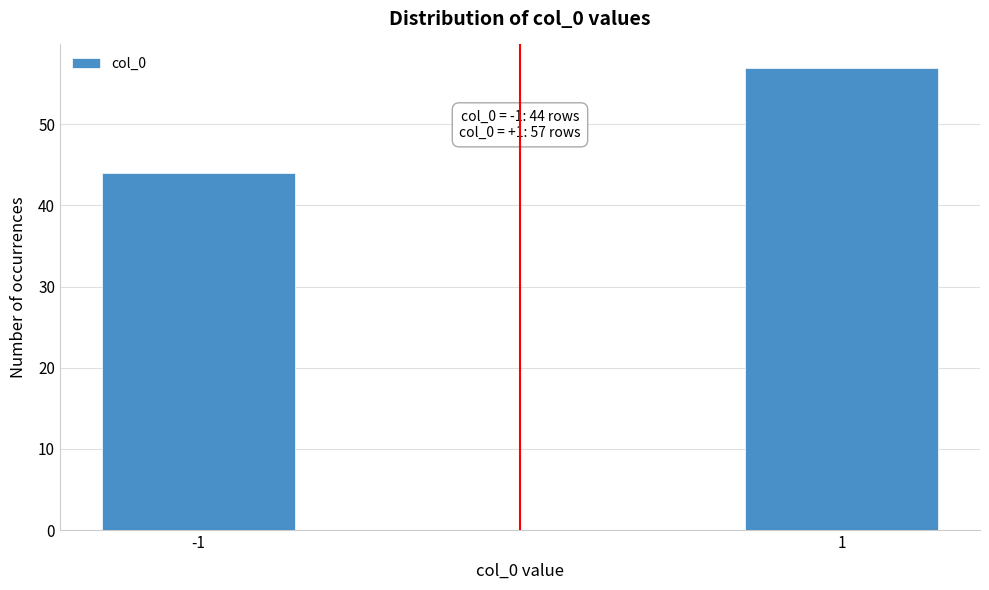

Reading left to right, extract all data points from this chart.

44	57